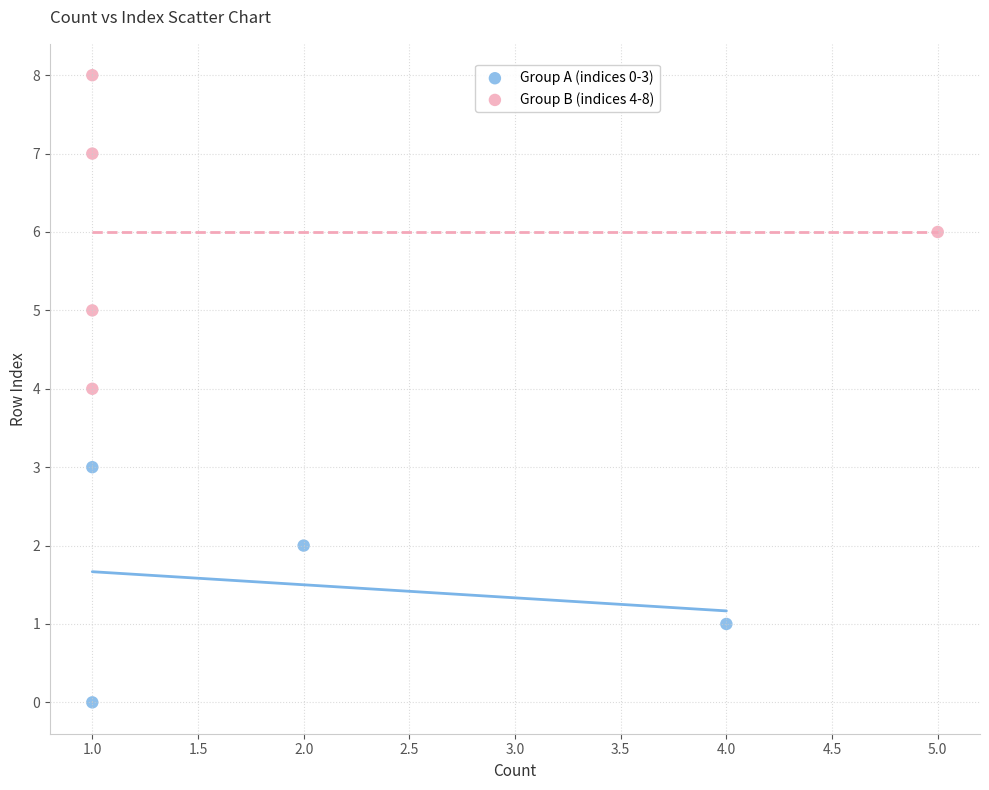

Which series contains the lowest Y value?

Group A (indices 0-3)